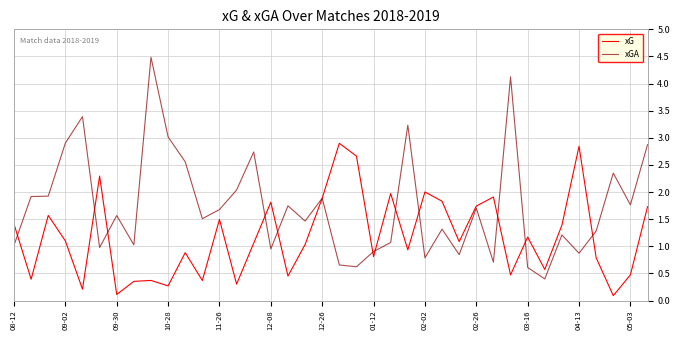

List the series in order of their peak value, highest first.

xGA, xG